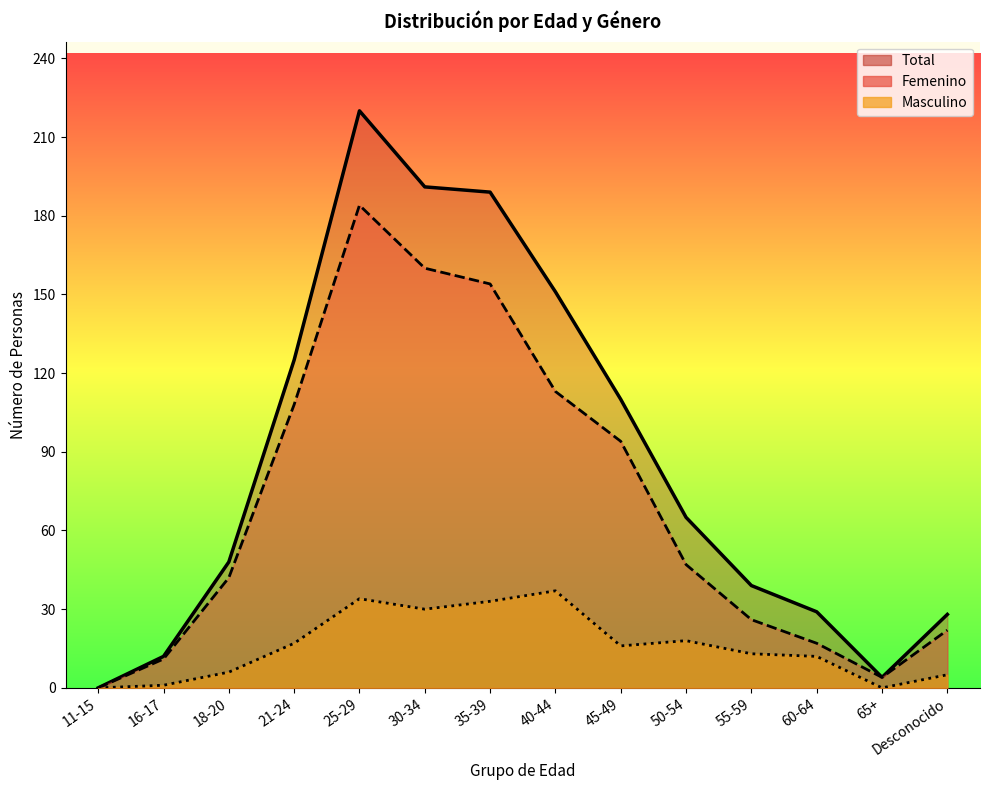

How many values in the Masculino series exceed 16?

6